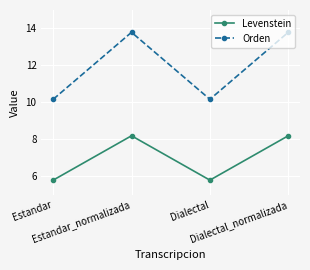

What is the total value across all series at Estandar_normalizada?

22.0